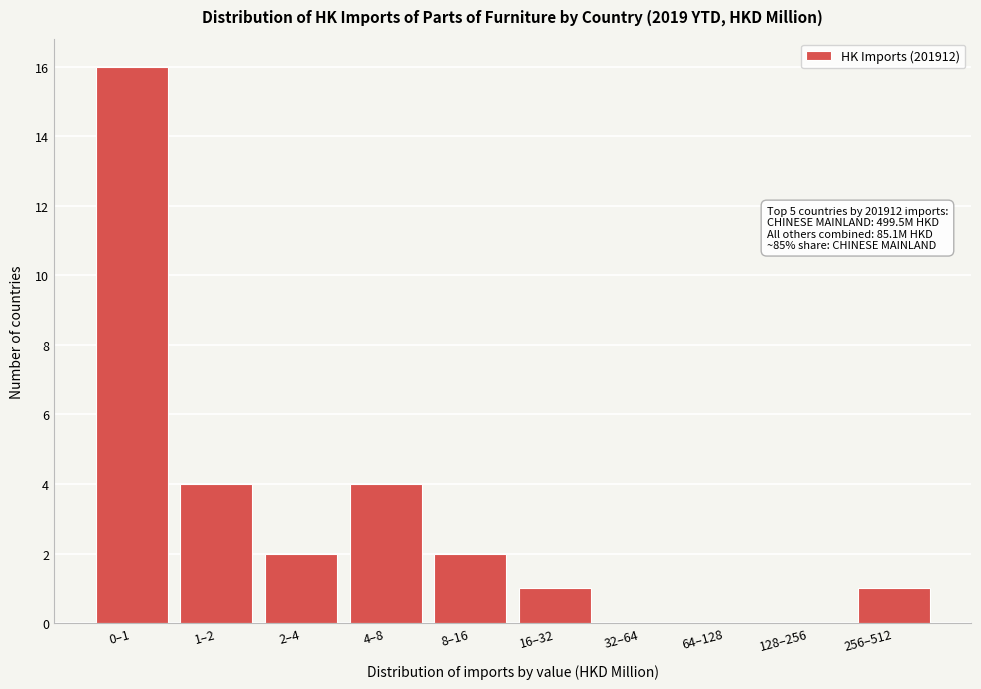

Reading right to left, list all the values displayed in this chart.

256–512=1	128–256=0	64–128=0	32–64=0	16–32=1	8–16=2	4–8=4	2–4=2	1–2=4	0–1=16